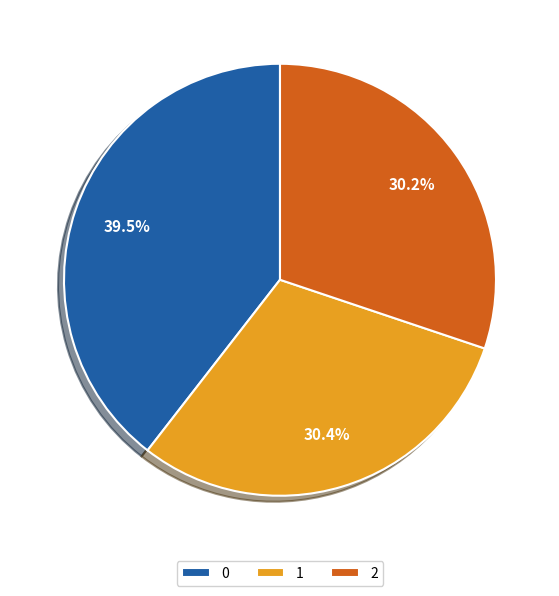

Approximately how many times larger is the value at 1 compared to 0?

0.8